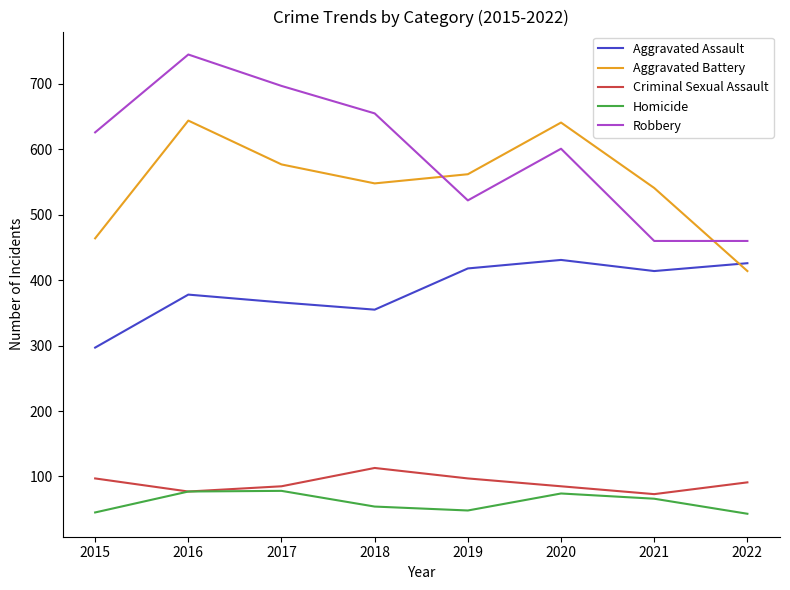

List the series in order of their peak value, lowest first.

Homicide, Criminal Sexual Assault, Aggravated Assault, Aggravated Battery, Robbery